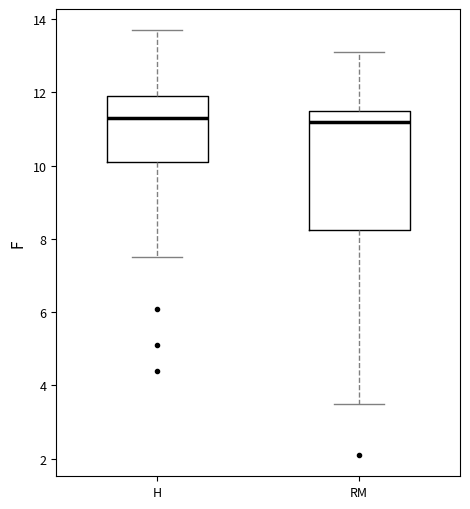

Reading left to right, transcribe this box plot: for each box, give where its median line is, the range the box spans, and where its two whiskers end, as read against the y-axis. The values are not printed on the chart, so give them approximately, as read against the axis.

H: median 11.4, box 10.2 to 12.0, whiskers 7.6 to 13.8
RM: median 11.2, box 8.2 to 11.6, whiskers 3.6 to 13.2